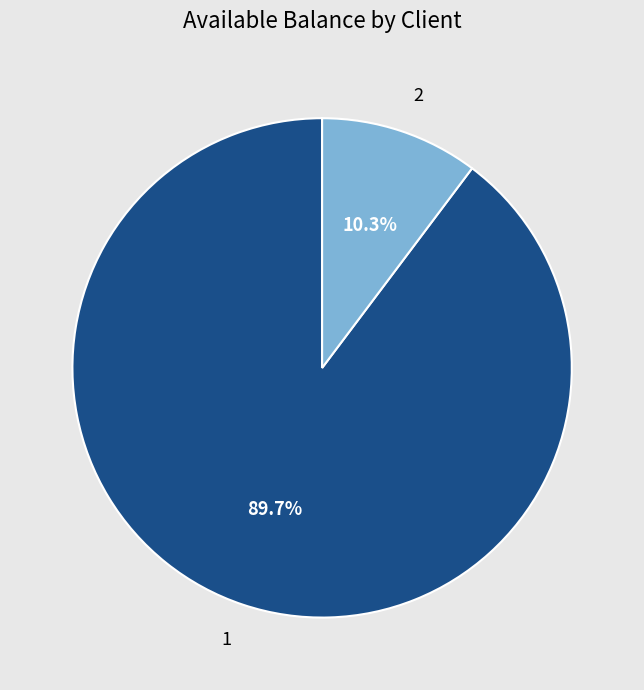

To the nearest percent, what is the combined percentage of 2 and 1?

100%